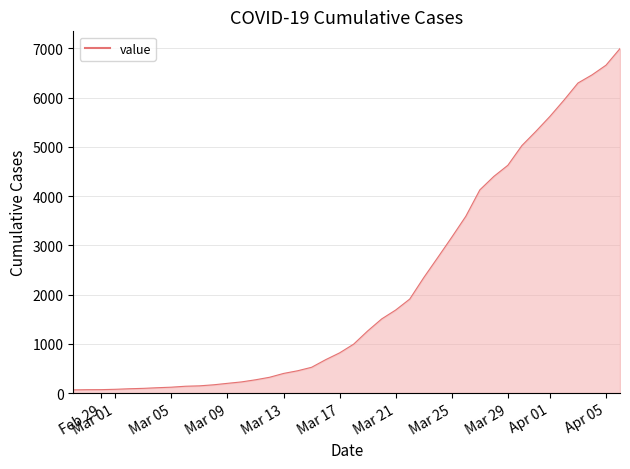

What is the difference between the maximum and minimum values?

6931